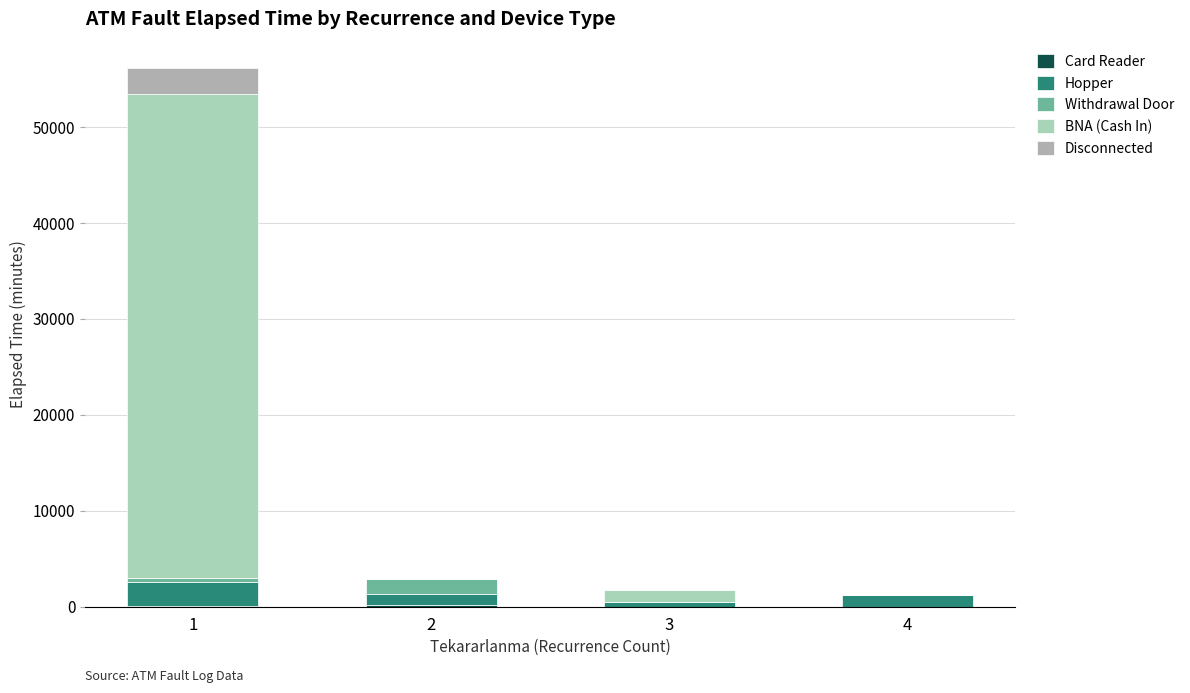

At how many categories does at least one series exceed 47225?

1